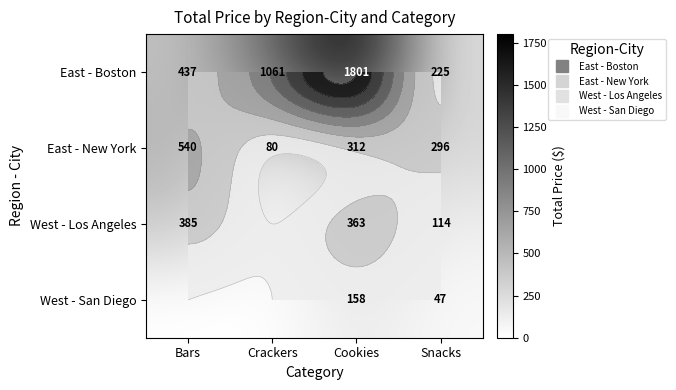

The value of East - Boston at Bars is 207.6. True or false?

False